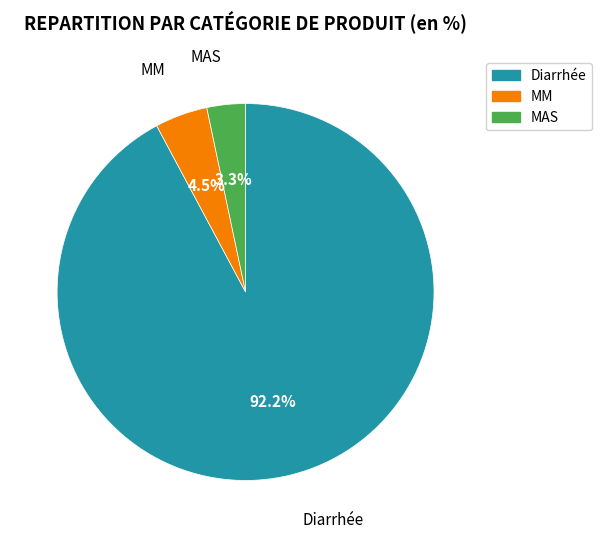

To the nearest percent, what is the average slice percentage?

33%